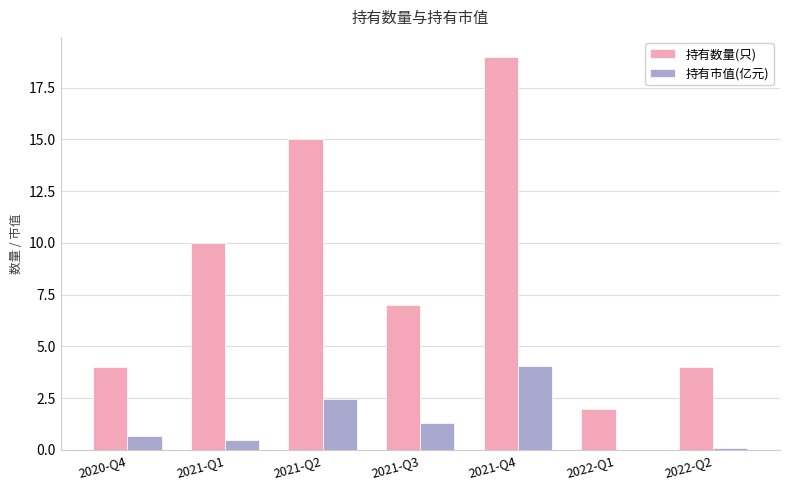

The value of 持有数量(只) at 2020-Q4 is 4.0. True or false?

True